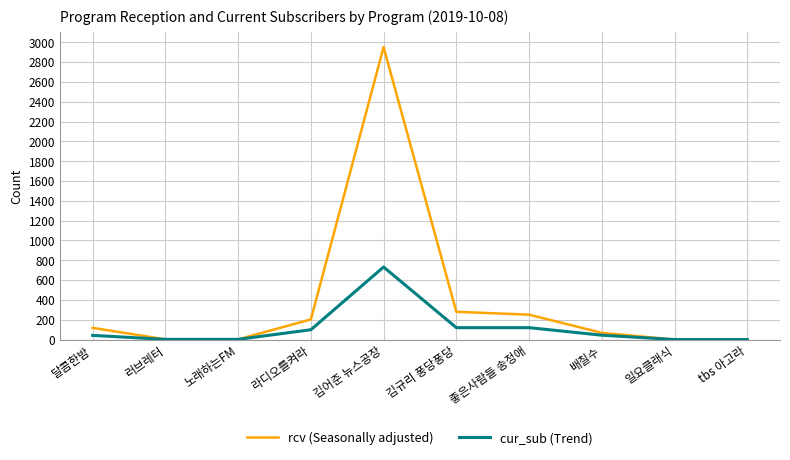

How many series are shown in this chart?

2